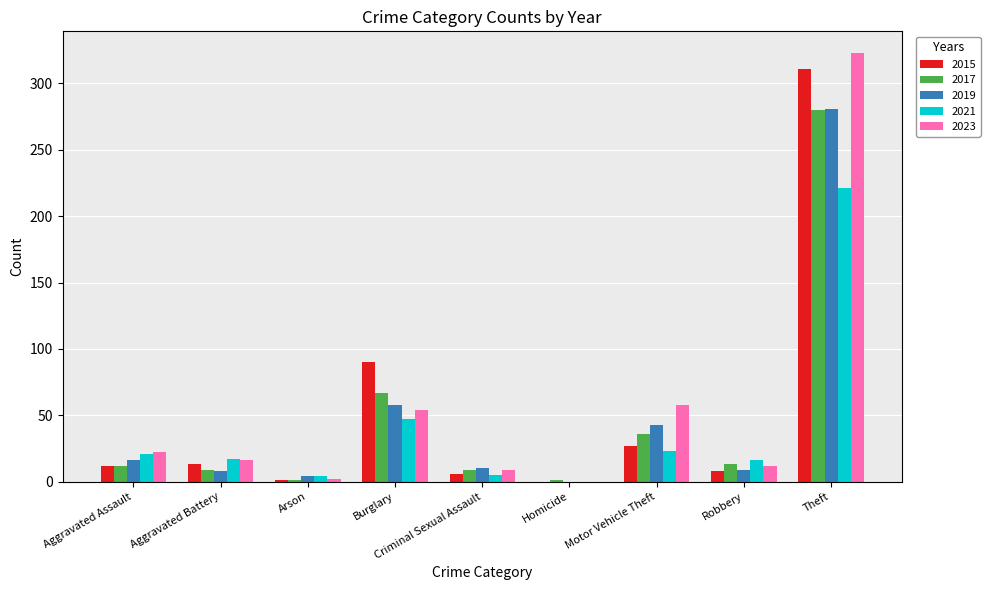

At which label is 2015 closest to 155?

Burglary